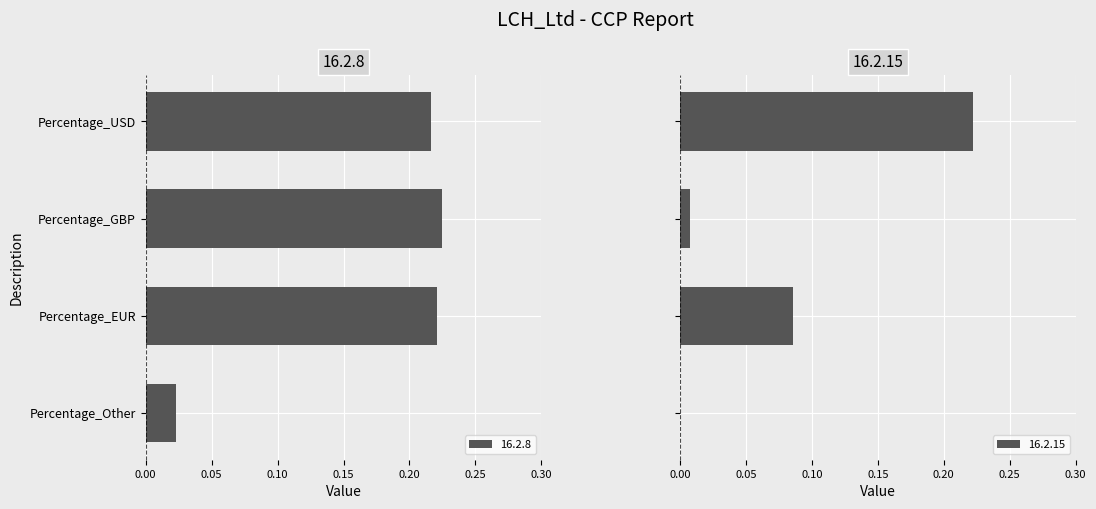

How many values in 16.2.15 are above zero?

3